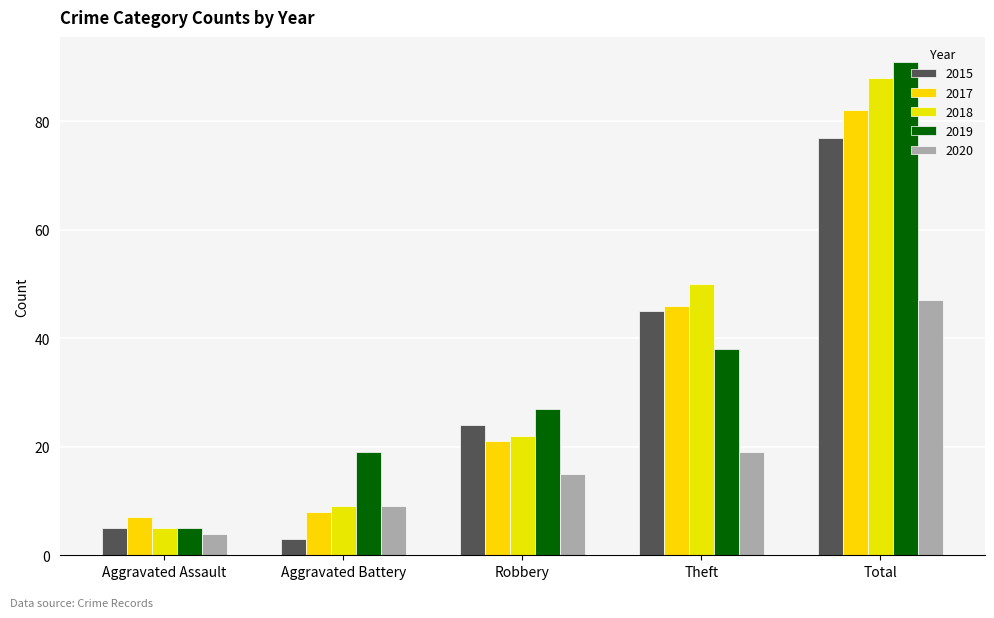

What is the difference between the second highest and second lowest values in the 2020 series?

10